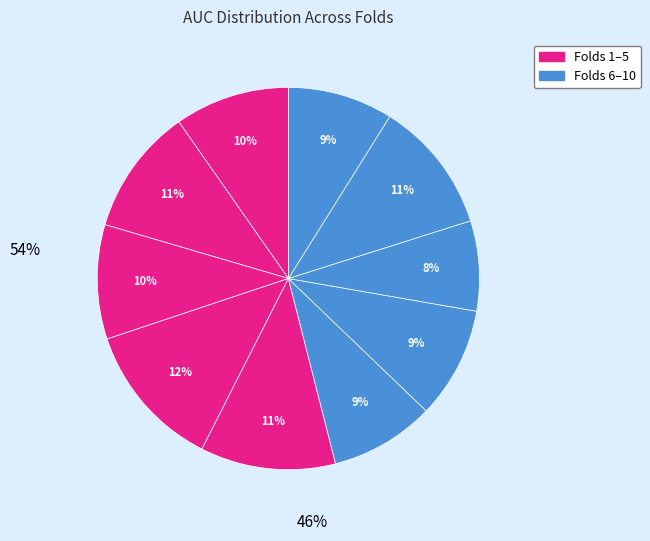

How many slices are in this pie chart?

10